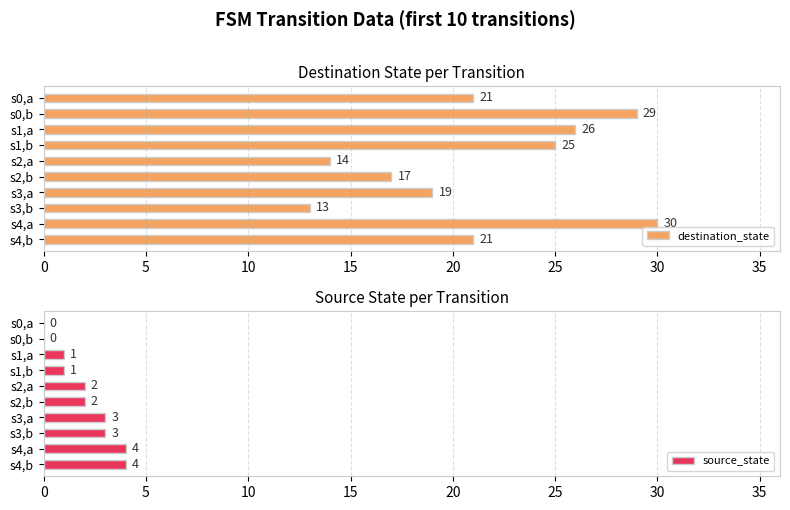

Which series has the largest total across all categories?

destination_state